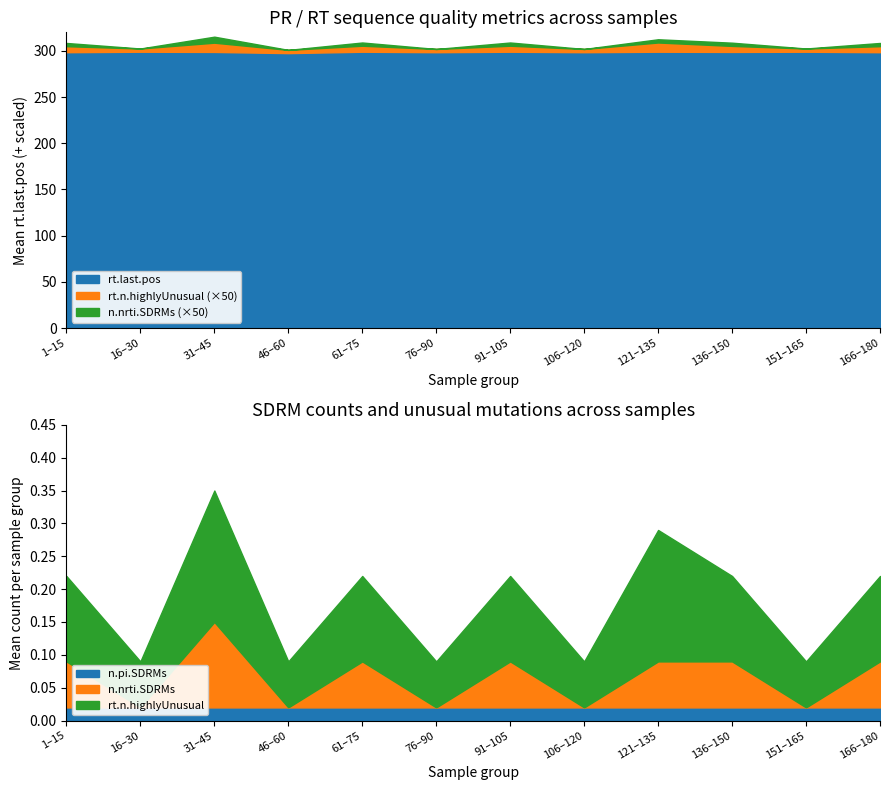

The rt.last.pos series shows 195 at 1. True or false?

False